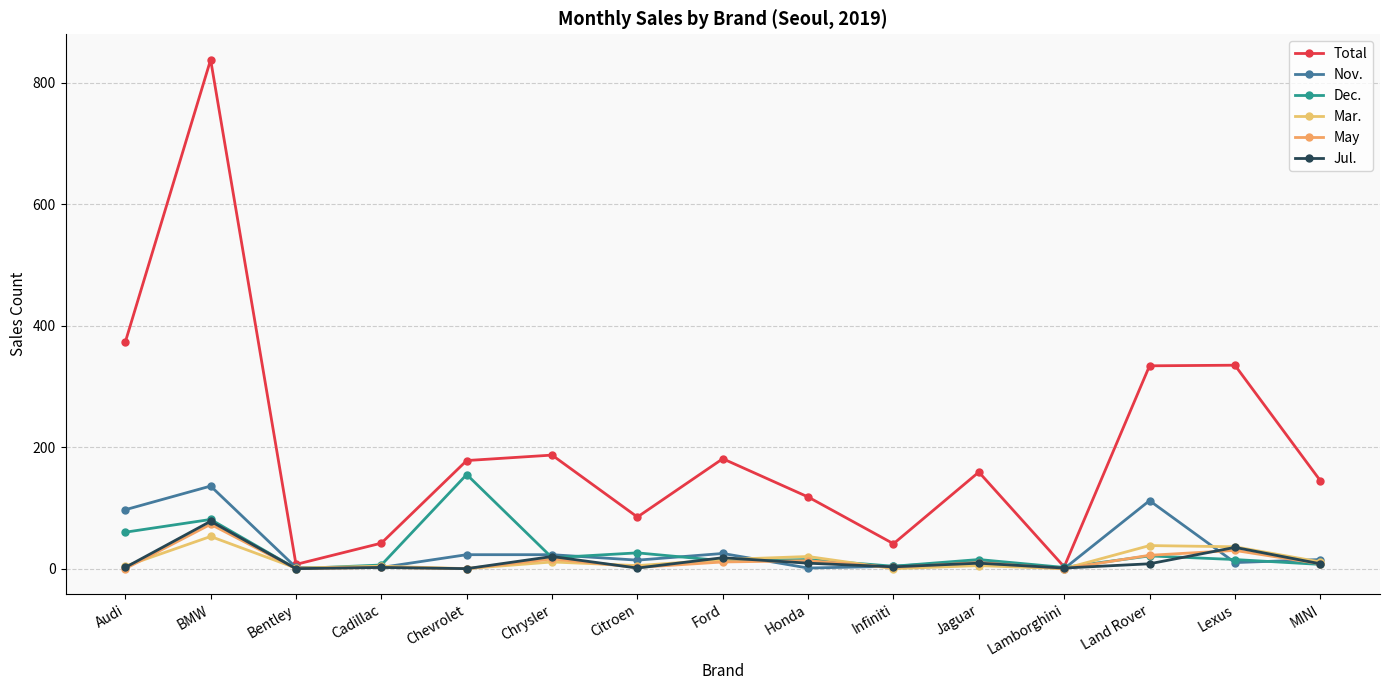

What is the sum of all Nov. values?

476